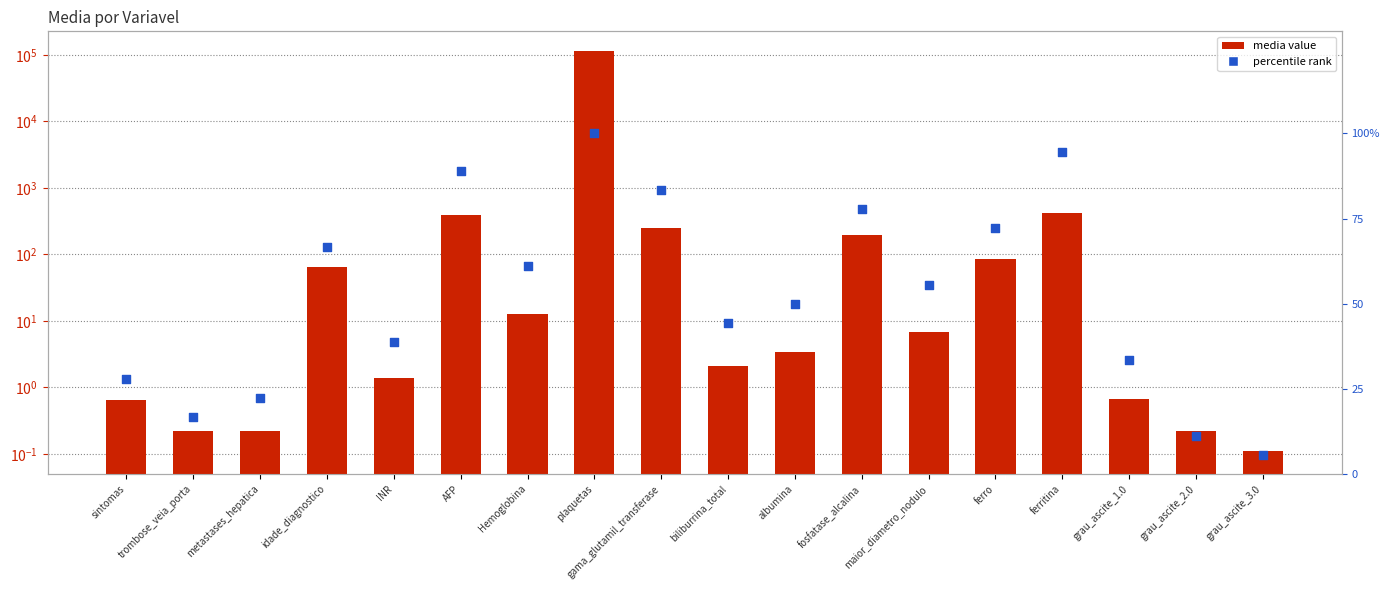

Which series contains the lowest Y value?

media value